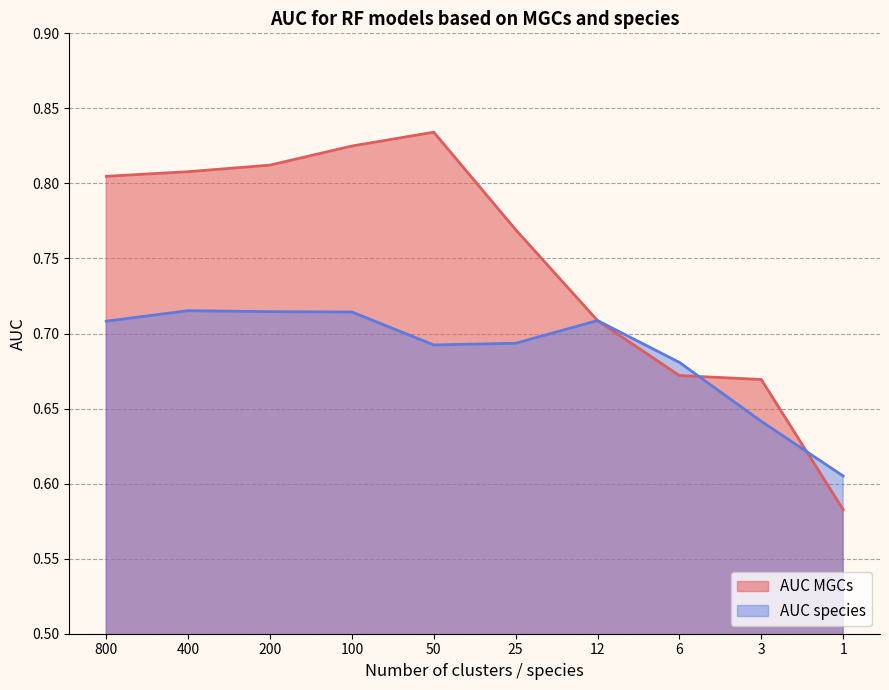

At 6, list the series in order from smallest to largest.

AUC MGCs, AUC species